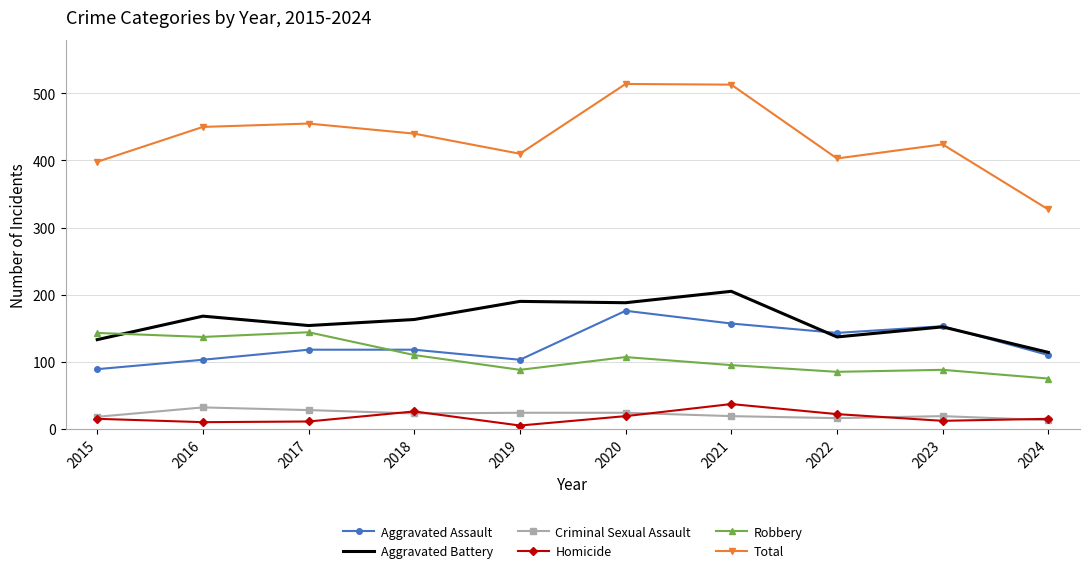

Where does the Total series first go above 440?

2016